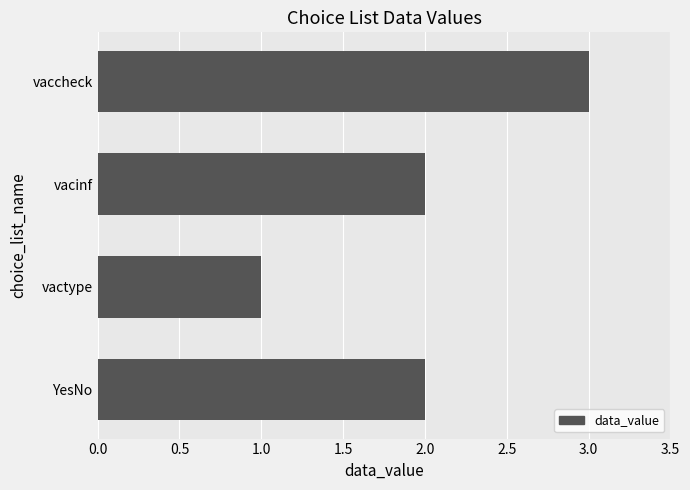

How many series are shown in this chart?

1